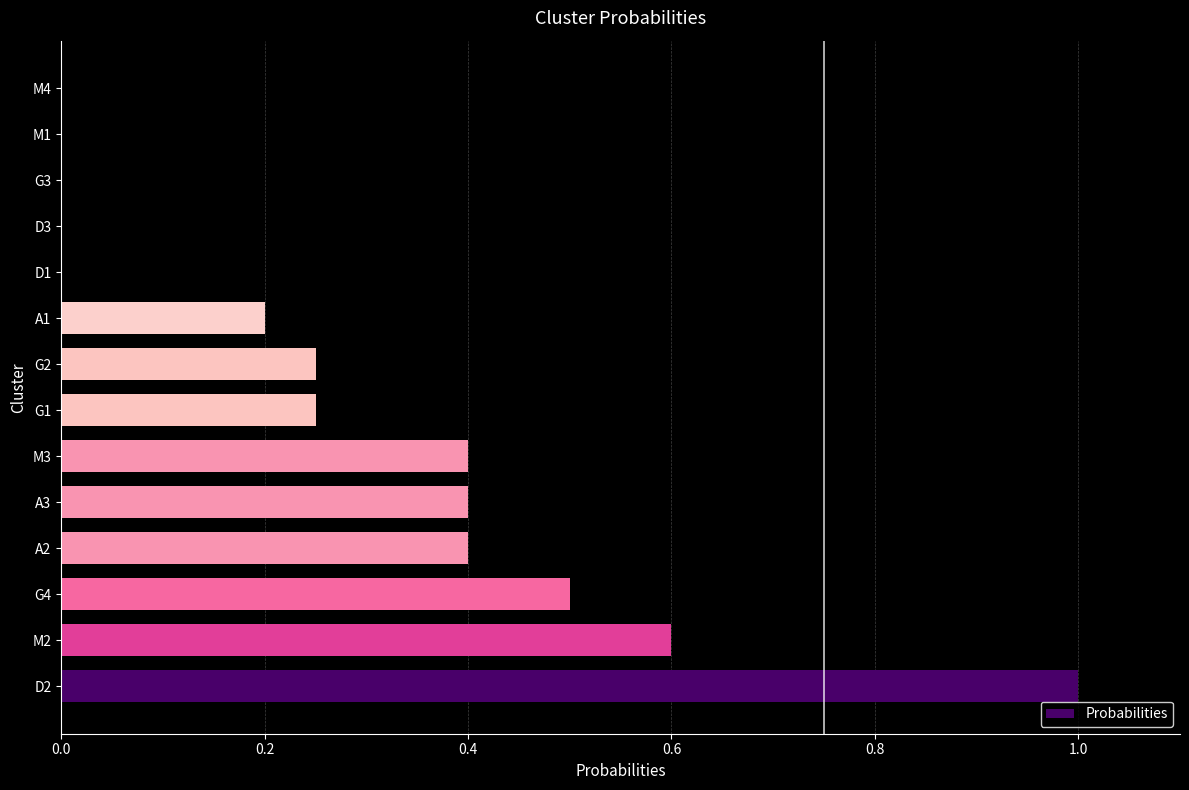

What is the approximate value at A3?

0.4